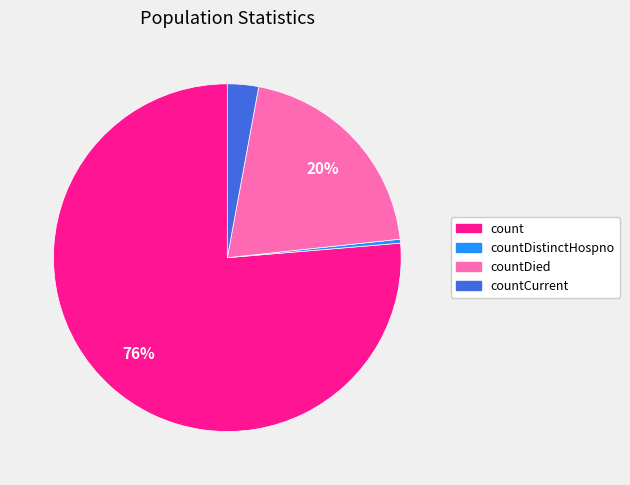

To the nearest percent, what is the average slice percentage?

25%